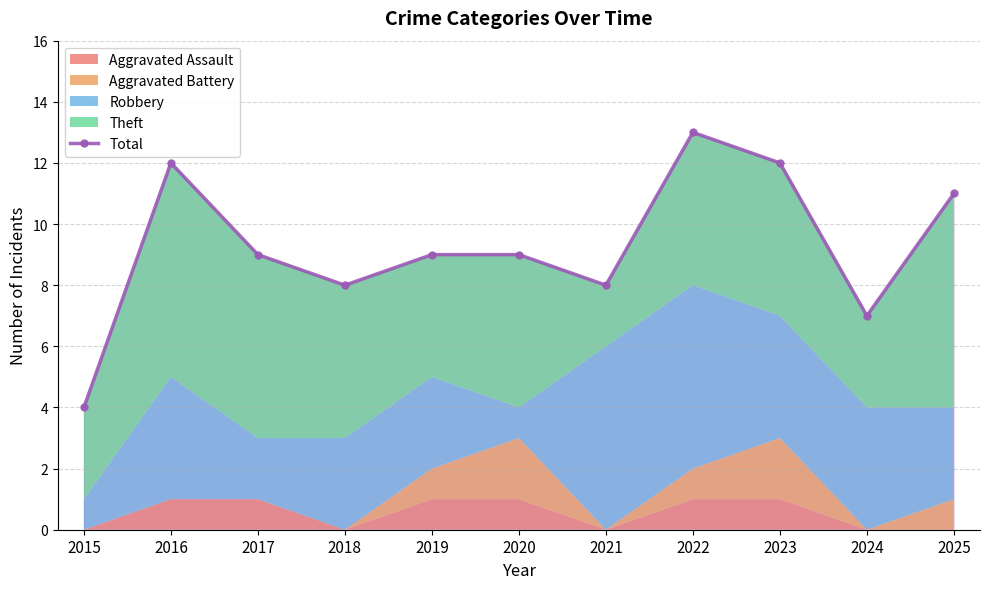

At which category does the chart reach its minimum across all series?

2015